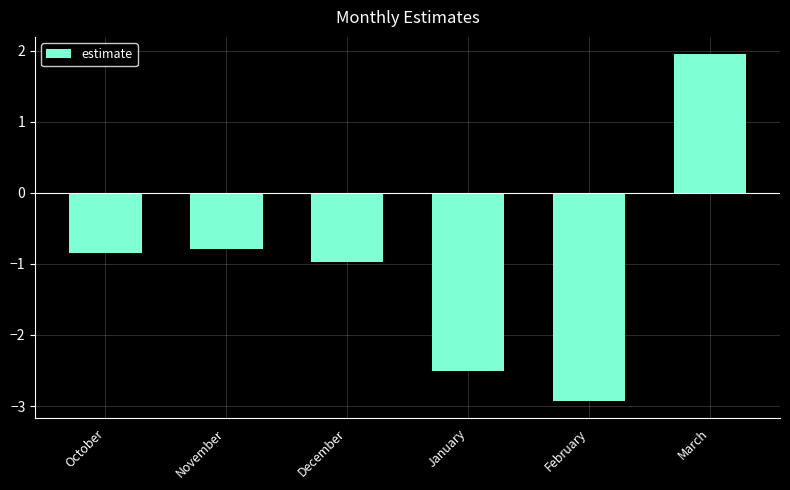

List the labels in order of value, largest first.

March, November, October, December, January, February